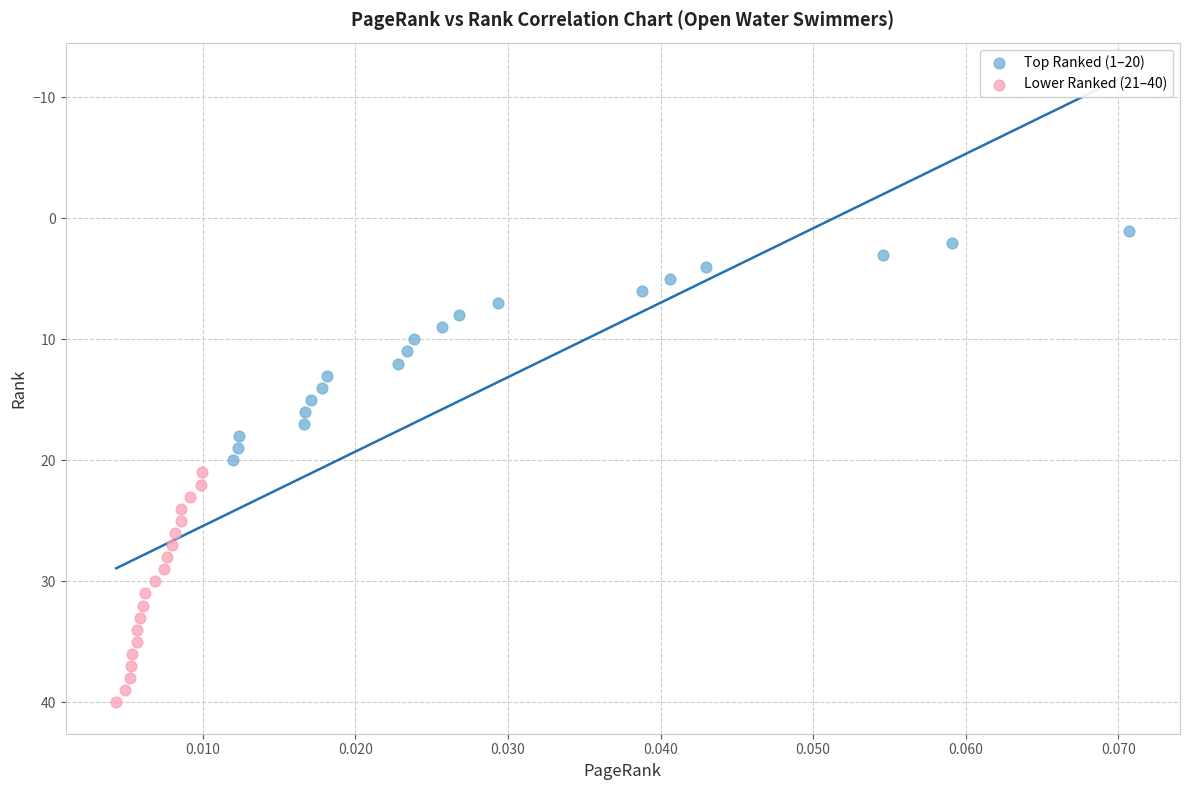

Which series reaches the minimum Y coordinate?

Top Ranked (1–20)